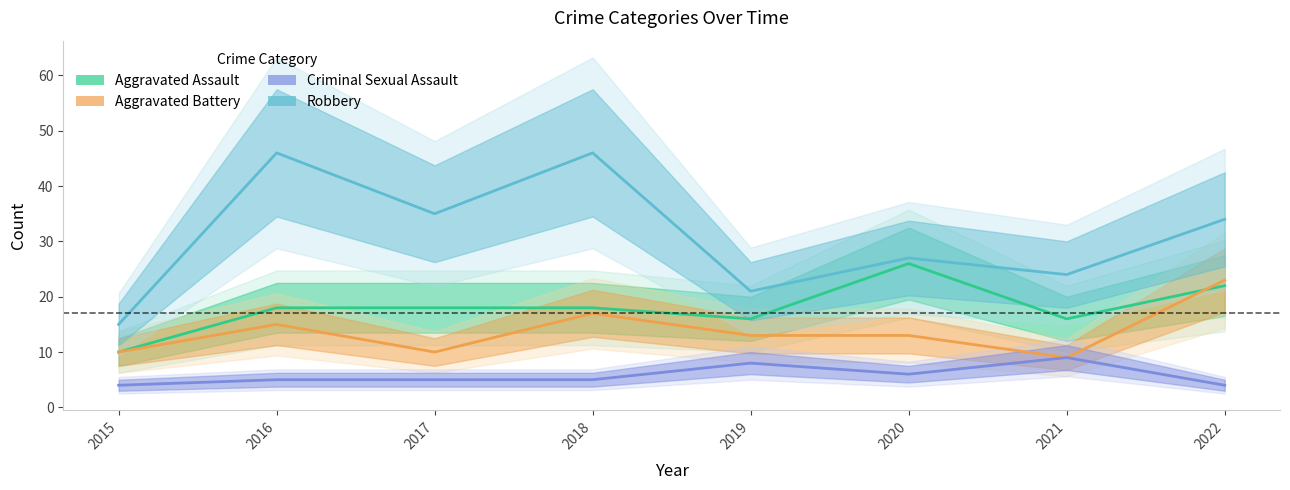

List the labels in order of Aggravated Battery value, largest first.

2022, 2018, 2016, 2019, 2020, 2015, 2017, 2021